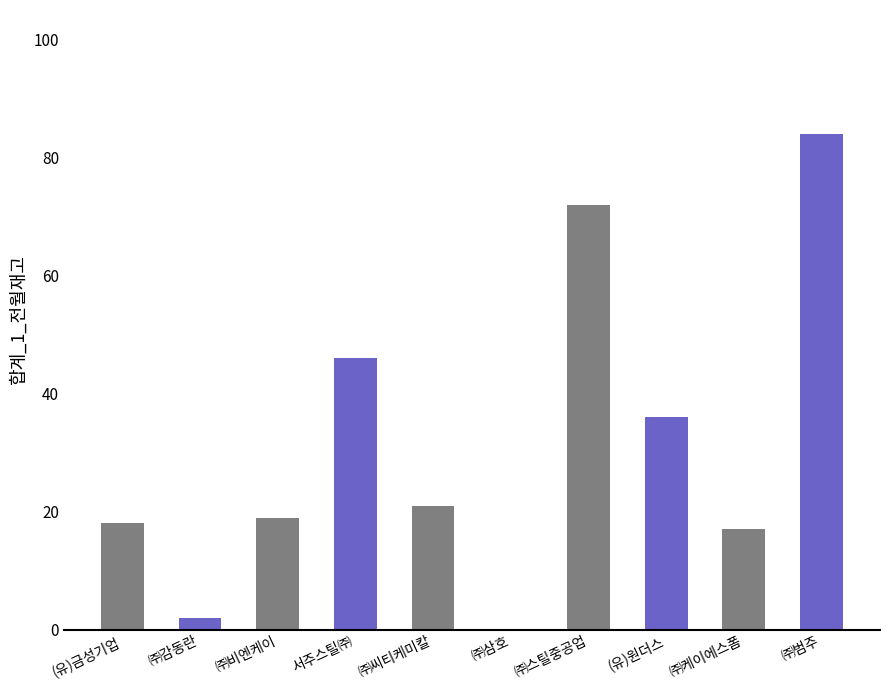

The chart shows a value of 72 at ㈜스틸중공업. True or false?

True